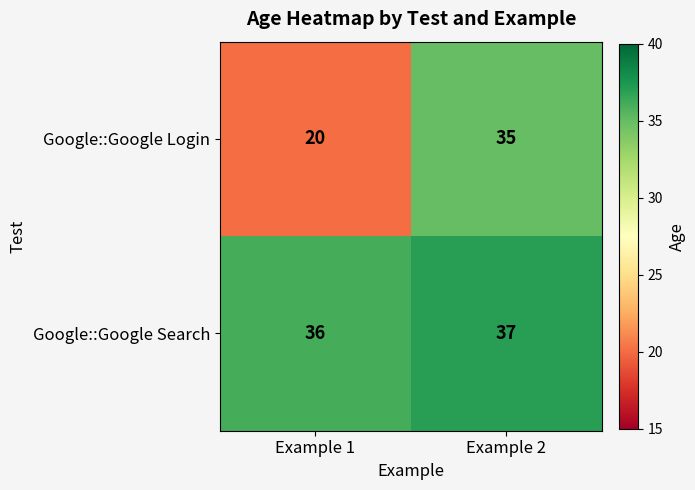

What is the sum of all Google::Google Search values?

73